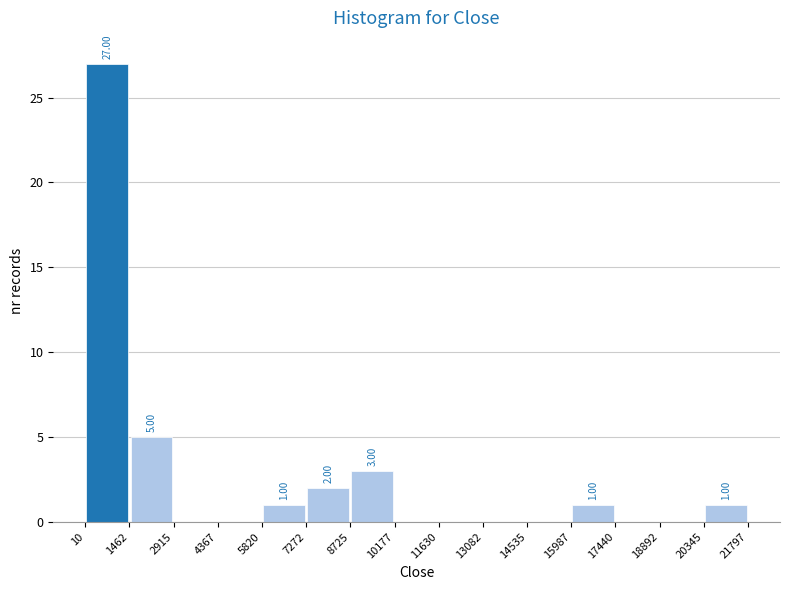

Over which range of the x-axis is the bar tallest?

10 to 1462